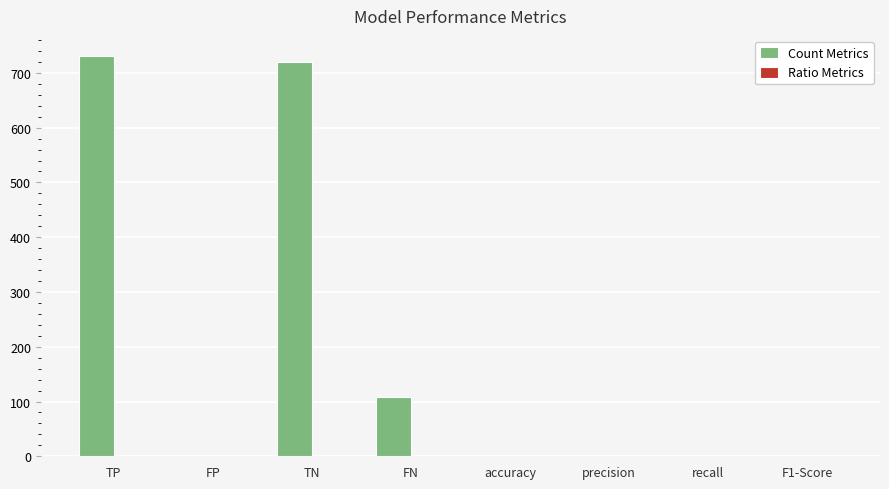

The Count Metrics series shows 416.1 at accuracy. True or false?

False